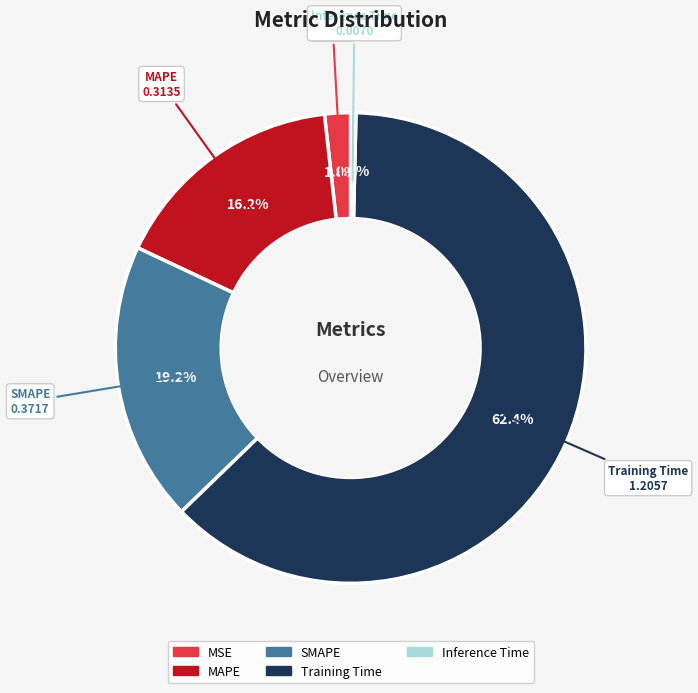

Which category accounts for the majority?

Training Time